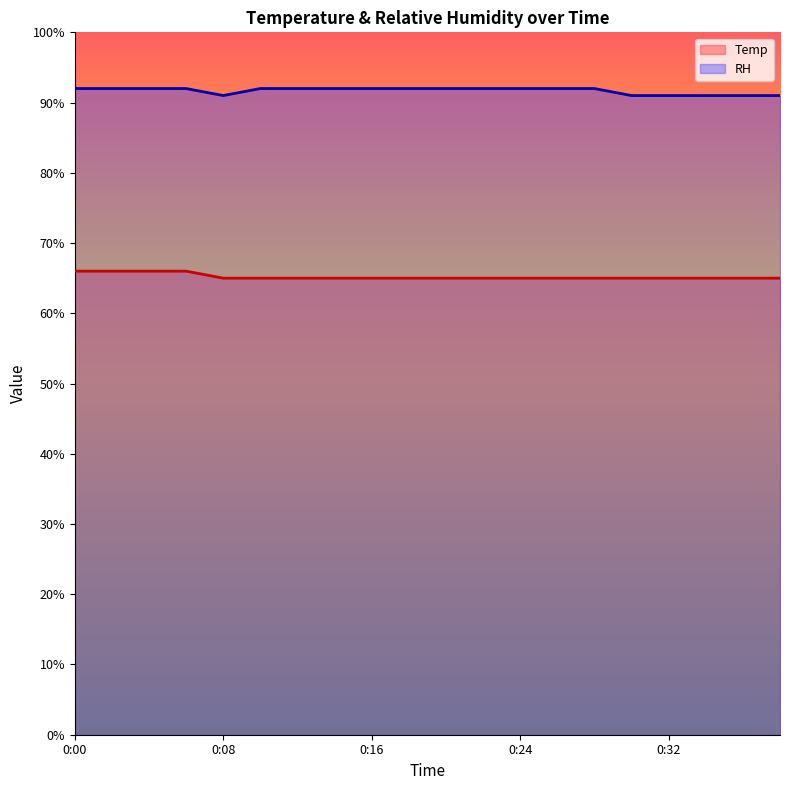

What is the total value across all series at 0:06?

158.0